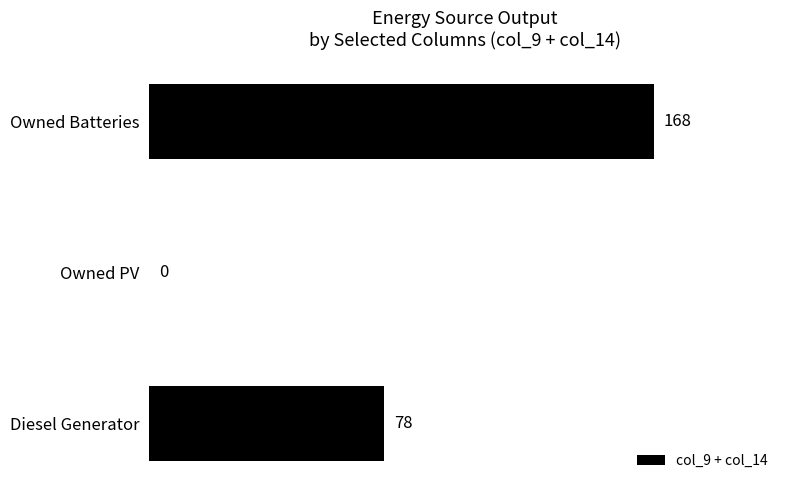

What is the sum of all values?

246